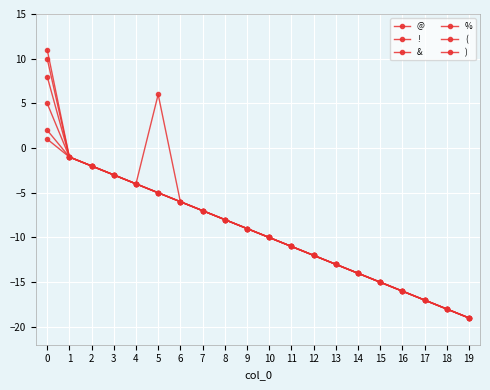

Rank the series by their maximum value, from lowest to highest.

@, !, &, %, (, )